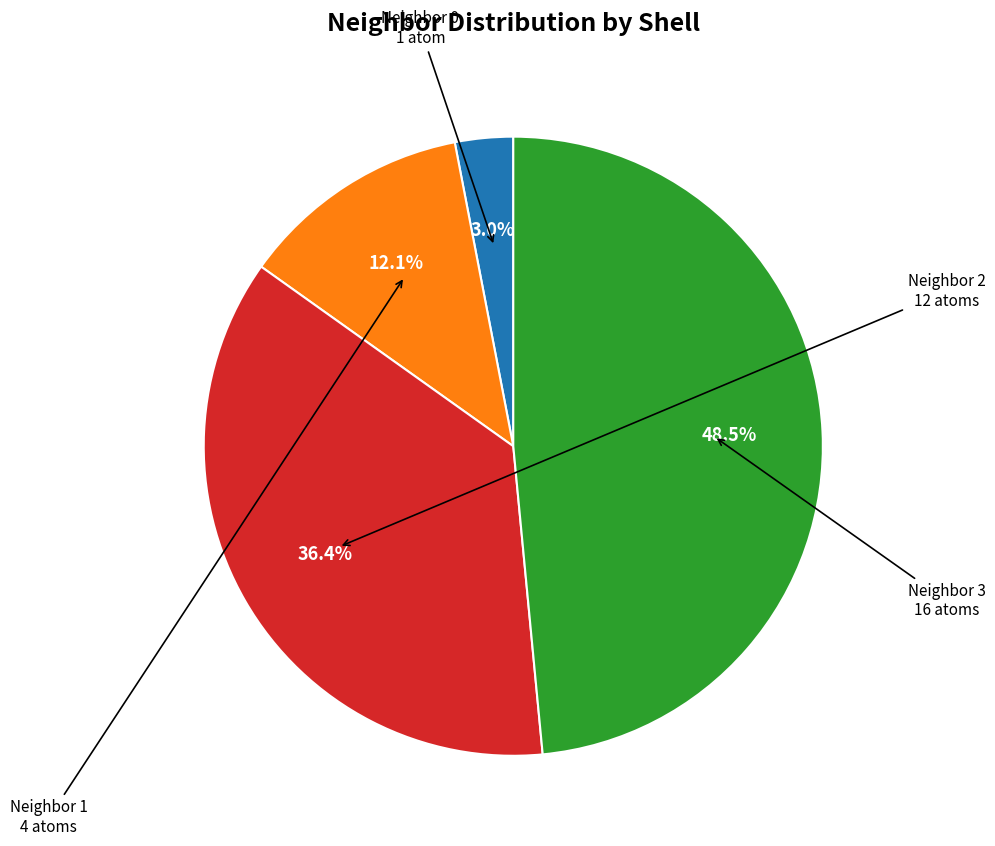

Does any single category account for the majority?

No